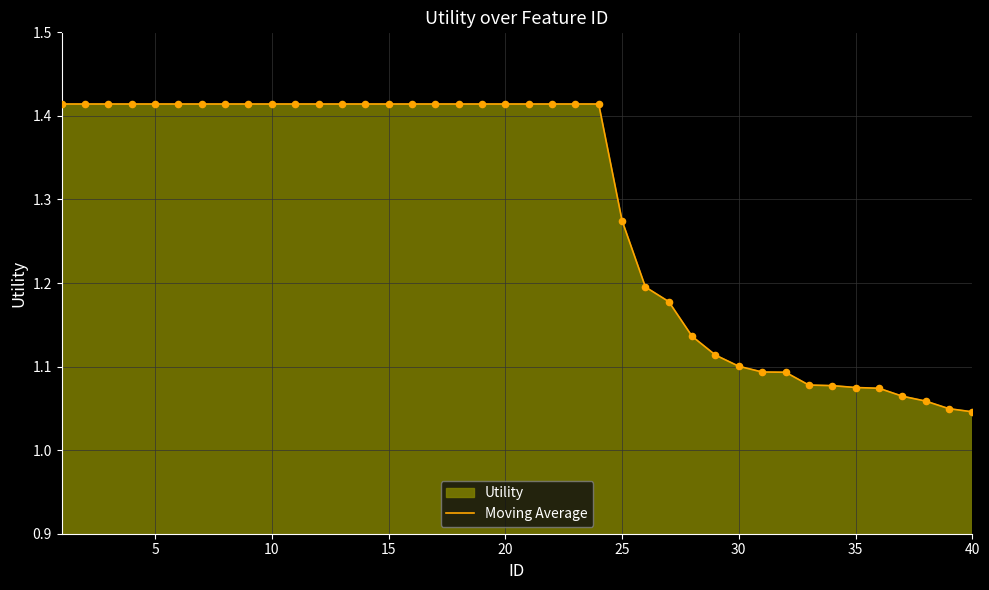

Is it true that the value at 30 is 1.1?

True